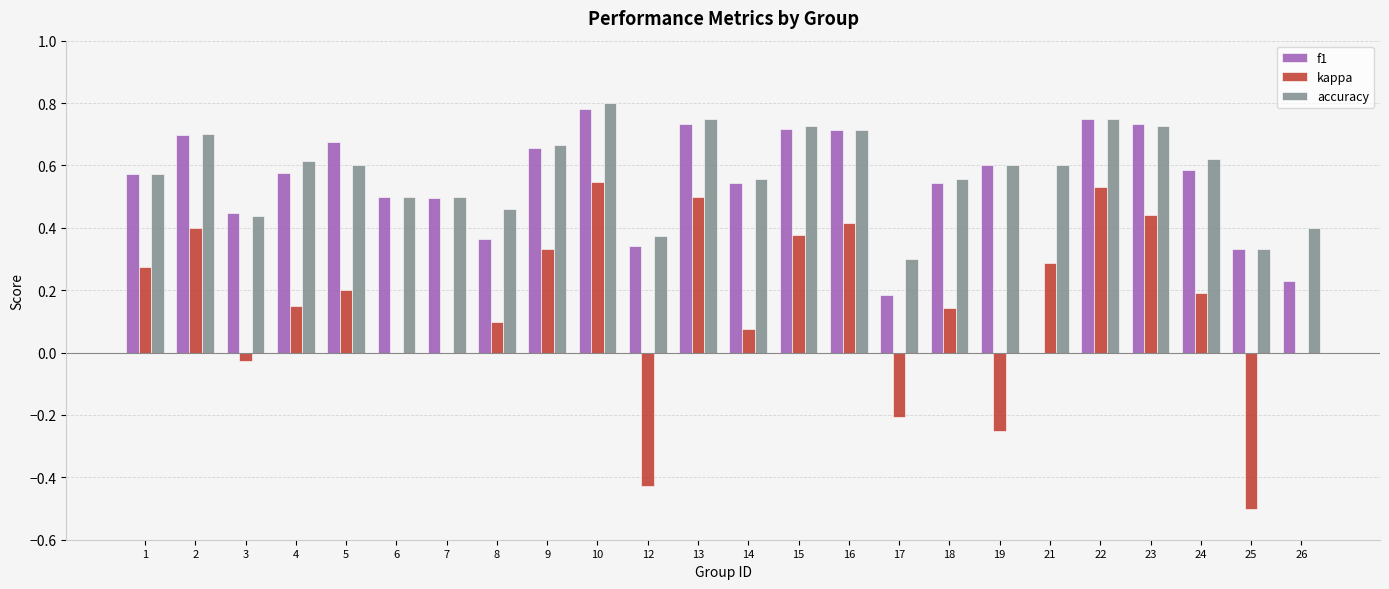

Is the value of f1 at 14 greater than the value of kappa at 15?

Yes